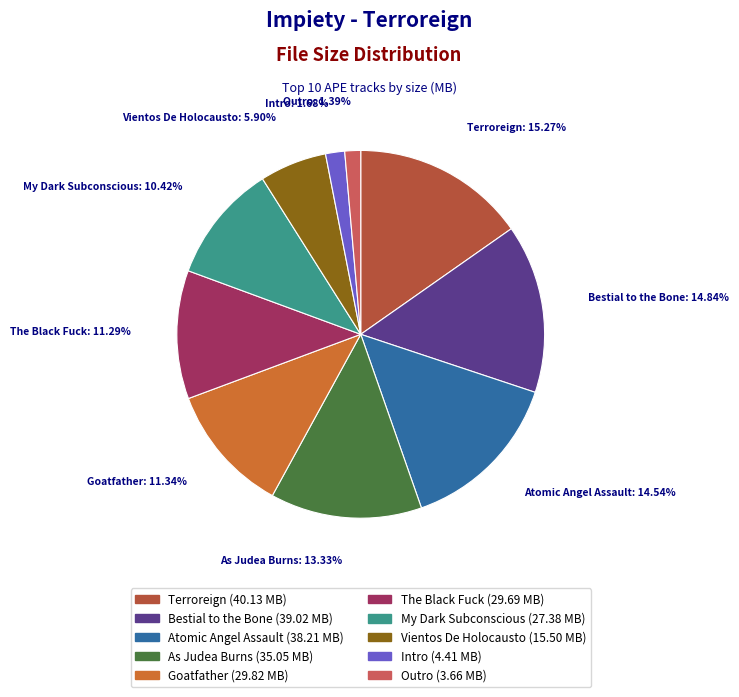

Does any single category account for the majority?

No